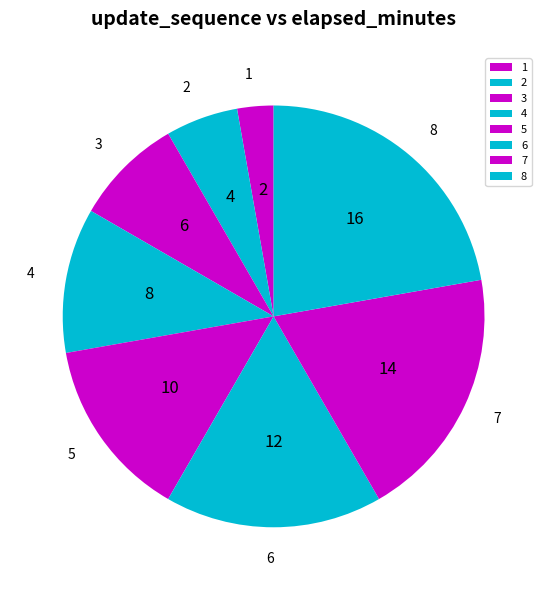

Rank the categories by value from lowest to highest.

1, 2, 3, 4, 5, 6, 7, 8